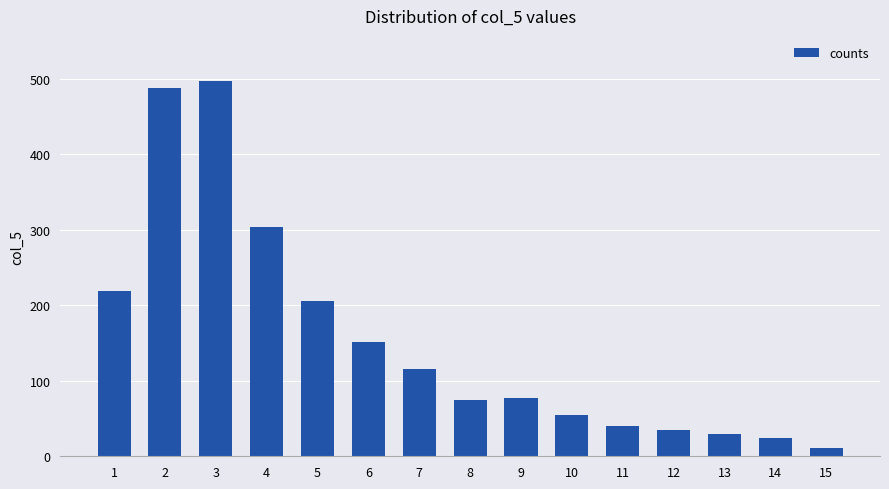

The value at 3 is 497. True or false?

True